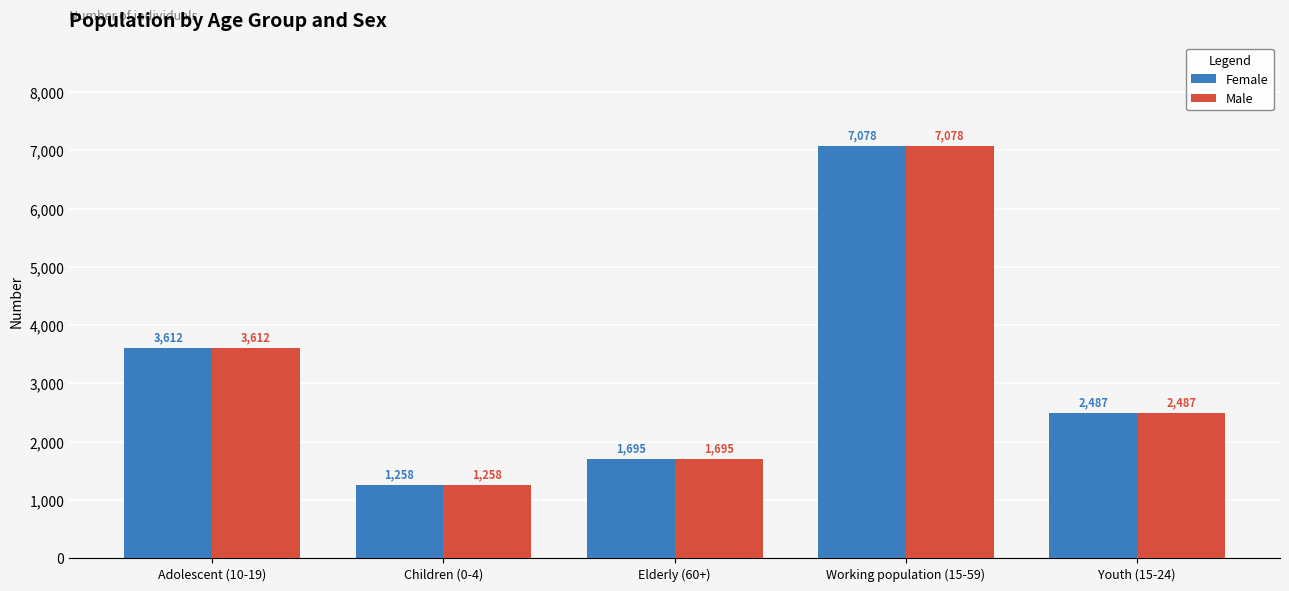

At how many categories does at least one series exceed 2199?

3